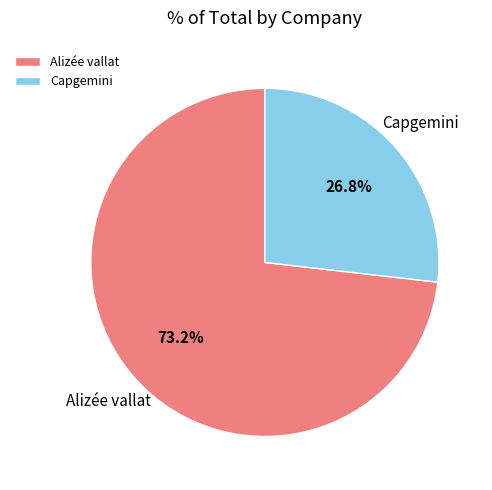

Is the sum of Alizée vallat and Capgemini greater than half?

Yes